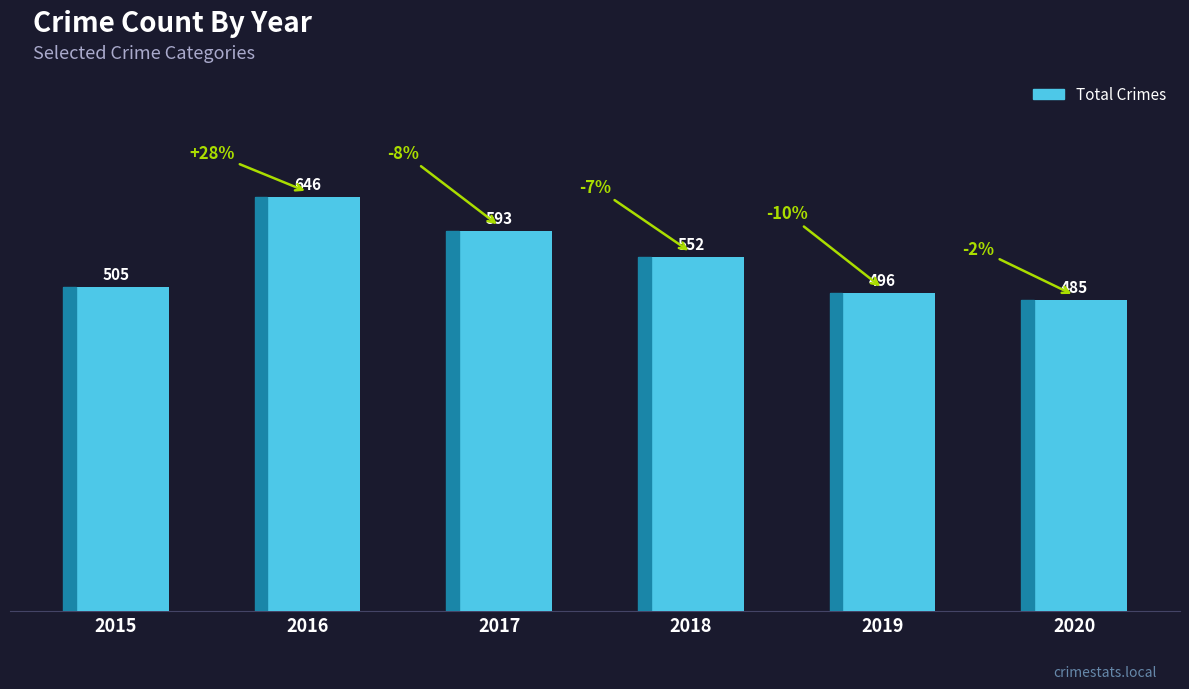

At which label is the value closest to 565?

2018